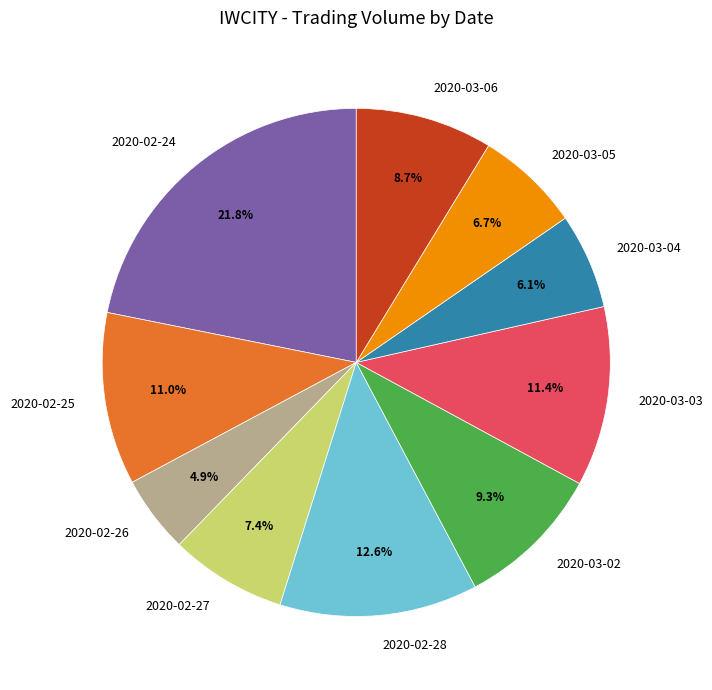

Which has a higher value, 2020-03-05 or 2020-02-26?

2020-03-05